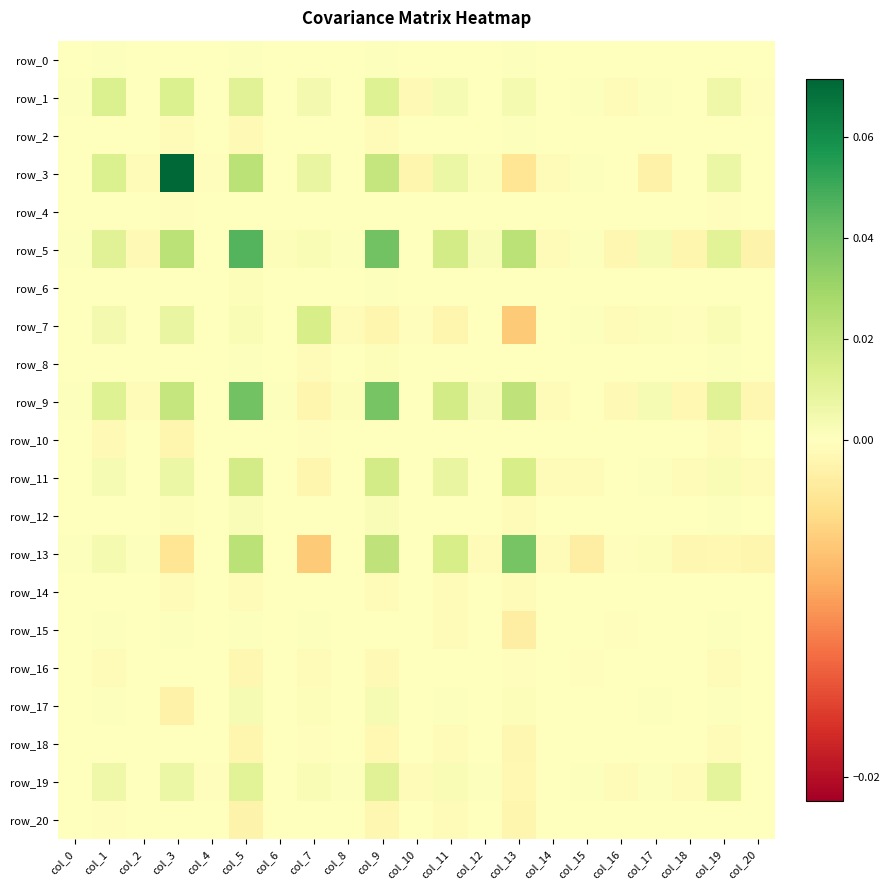

At how many categories does at least one series exceed 0?

21